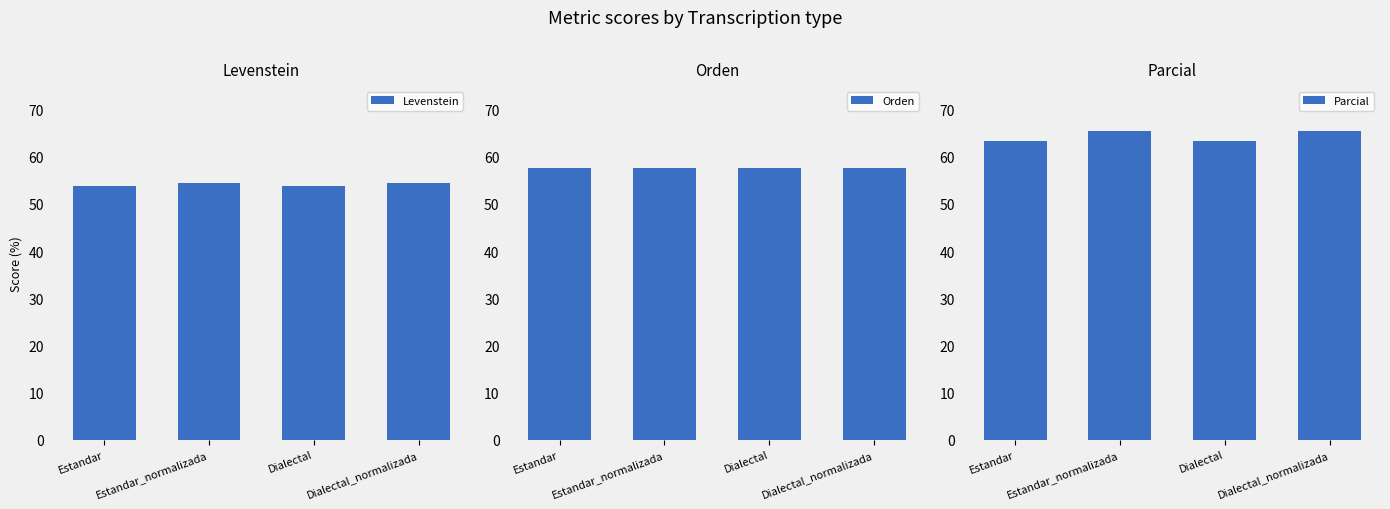

List the labels in order of Levenstein value, largest first.

Estandar_normalizada, Dialectal_normalizada, Estandar, Dialectal